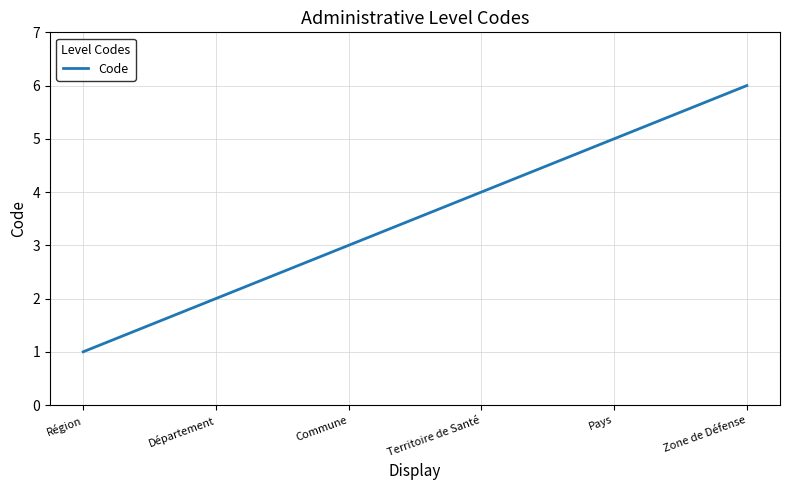

Reading left to right, what are all the values shown in this chart?

1	2	3	4	5	6